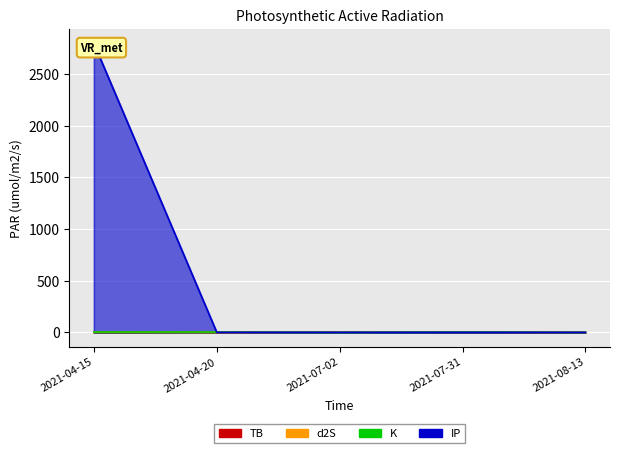

What is the label of the 5th point from the right?

2021-04-15